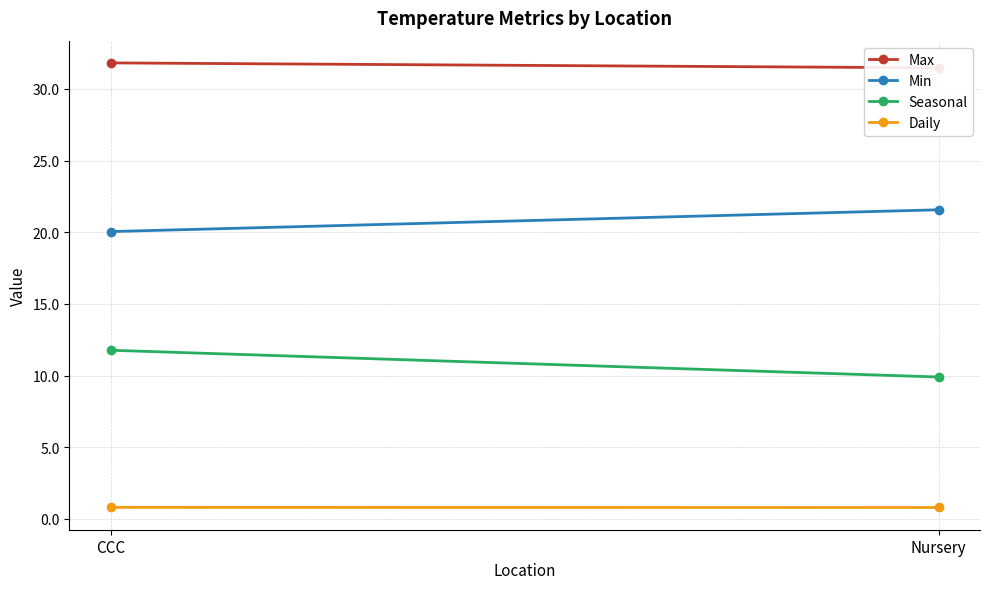

Which series has the largest total across all categories?

Max